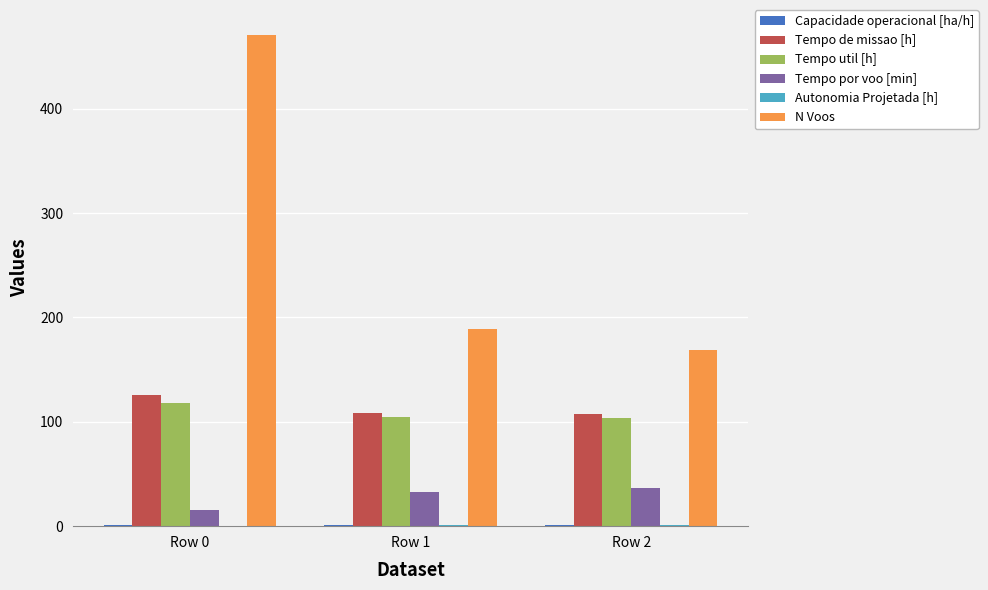

The value of Tempo util [h] at Row 1 is 72.2. True or false?

False